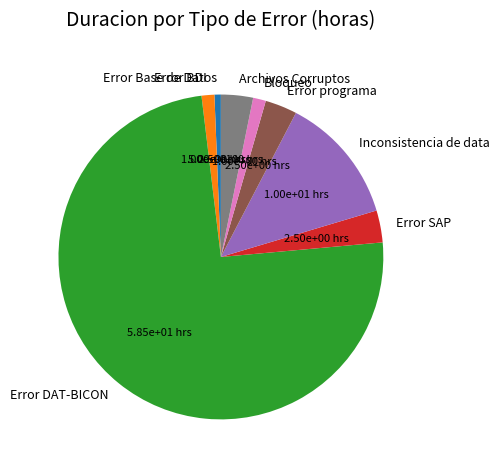

How many slices are in this pie chart?

8